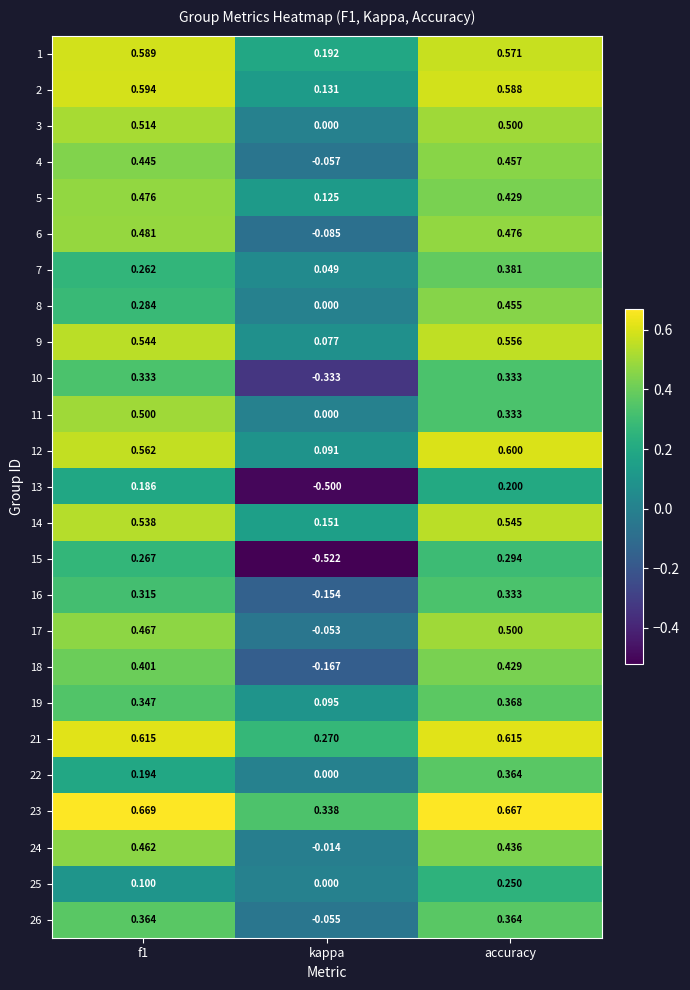

At which label is 19 closest to 0?

kappa